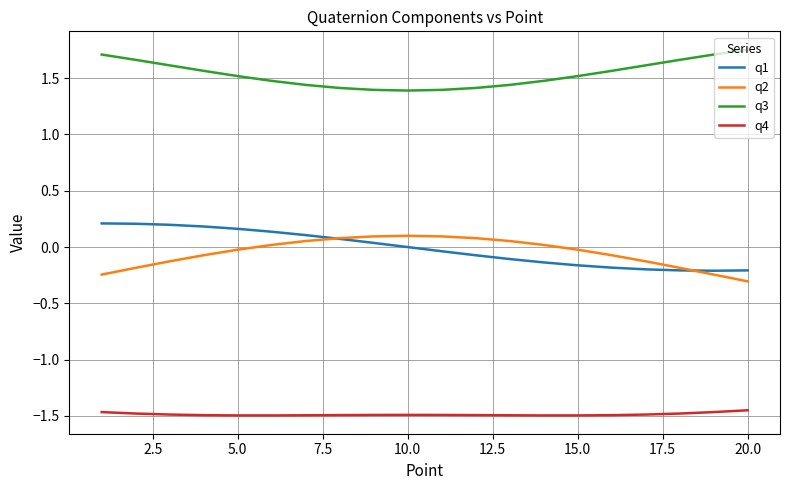

How many lines are shown in the chart?

4